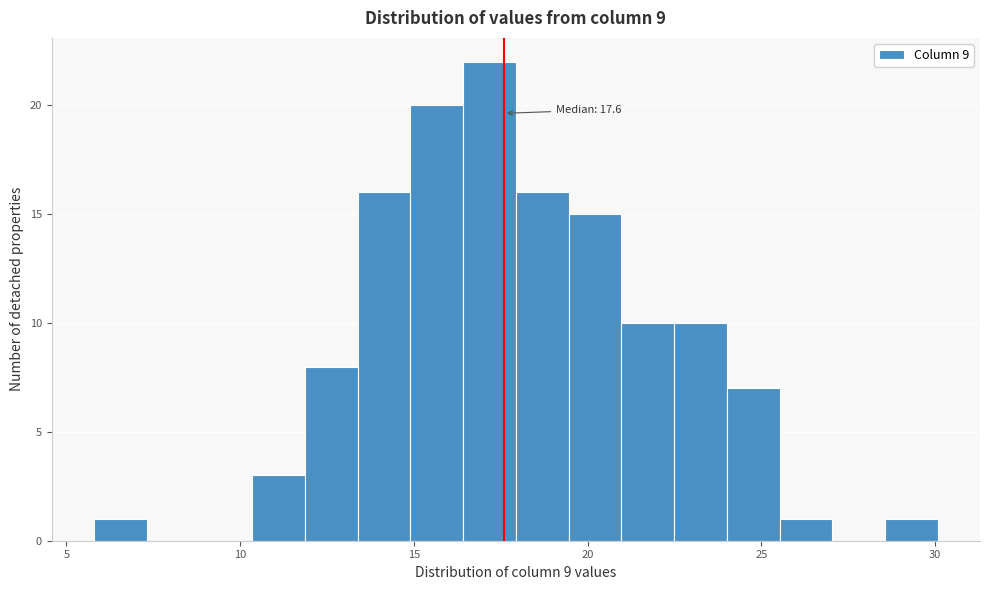

Read against the x-axis, roughly where is the centre of the tallest bar?

17.0